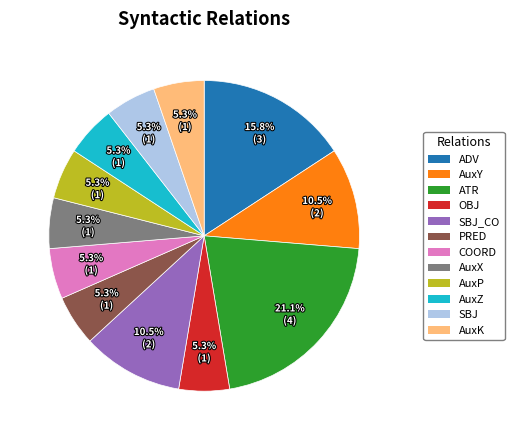

To the nearest percent, what is the difference between the largest and smallest slice percentages?

16%